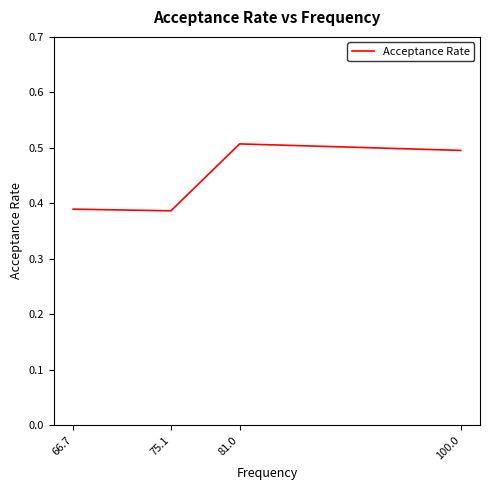

Which has a higher value, 66.7 or 81.0?

81.0